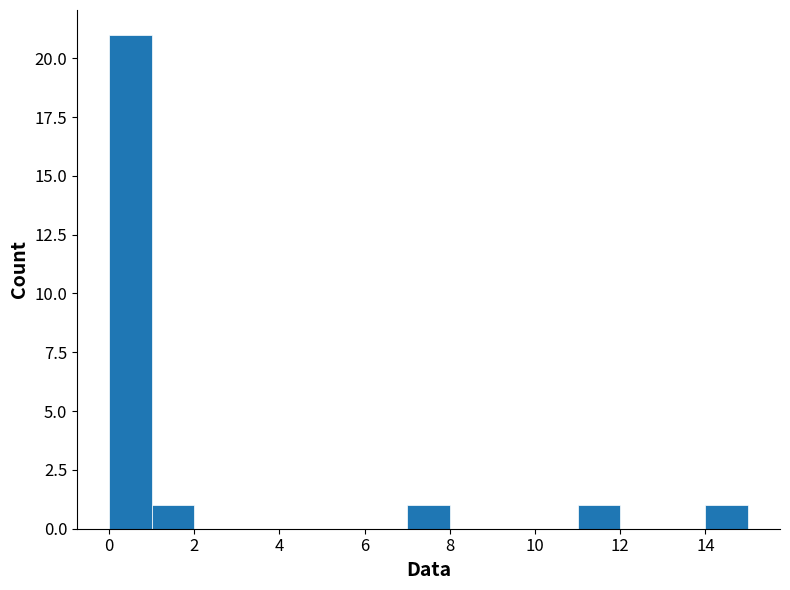

Which range on the x-axis has the tallest bar?

0 to 1